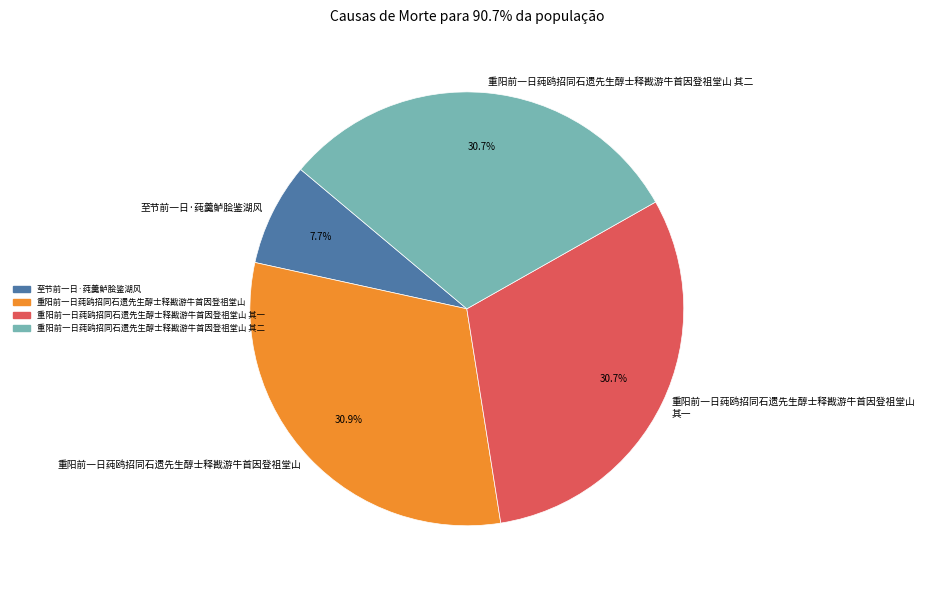

How many slices are in this pie chart?

4